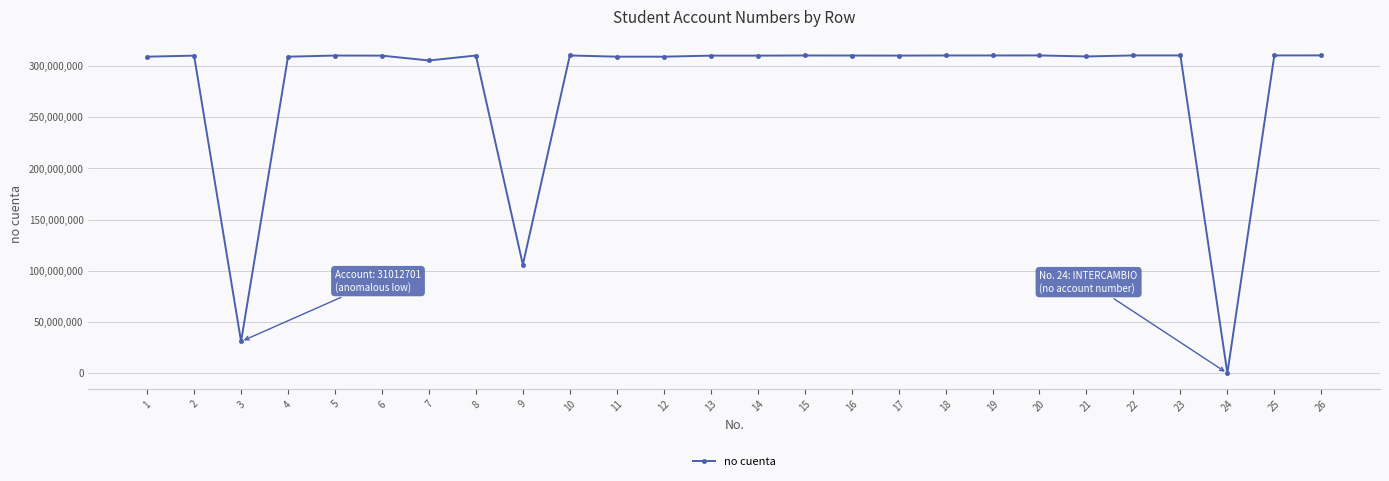

What is the value of the 5th point from the left?

310184122